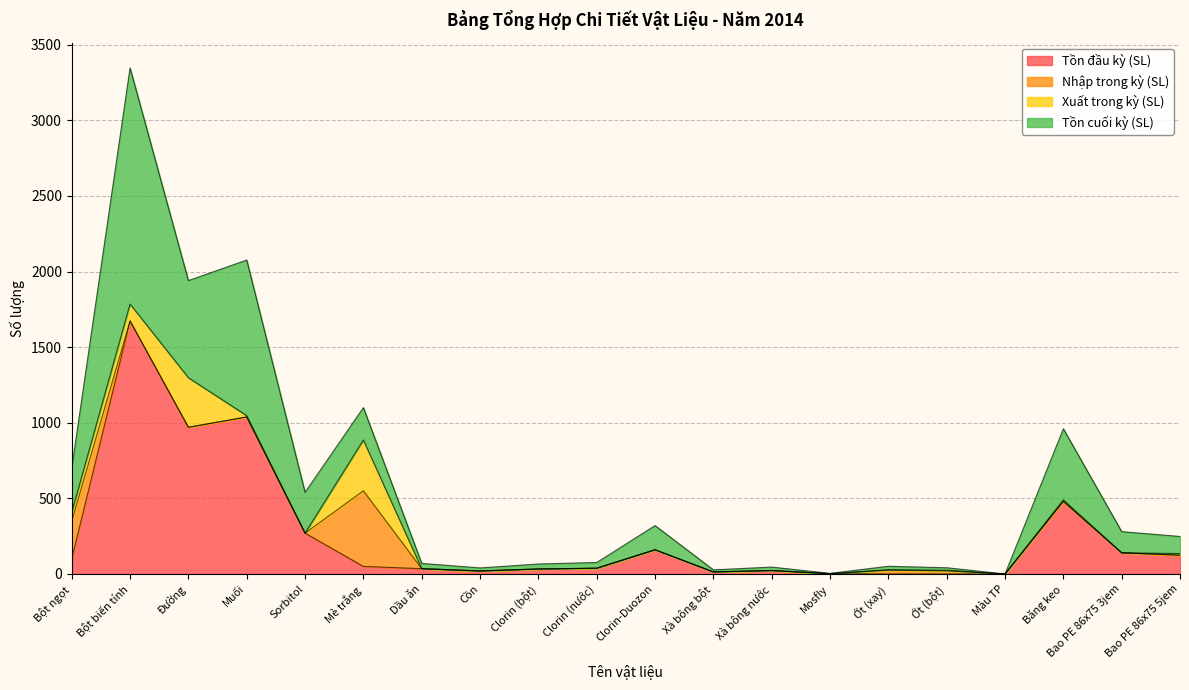

True or false: Xuất trong kỳ (SL) has a value of 0.0 at Màu TP.

True